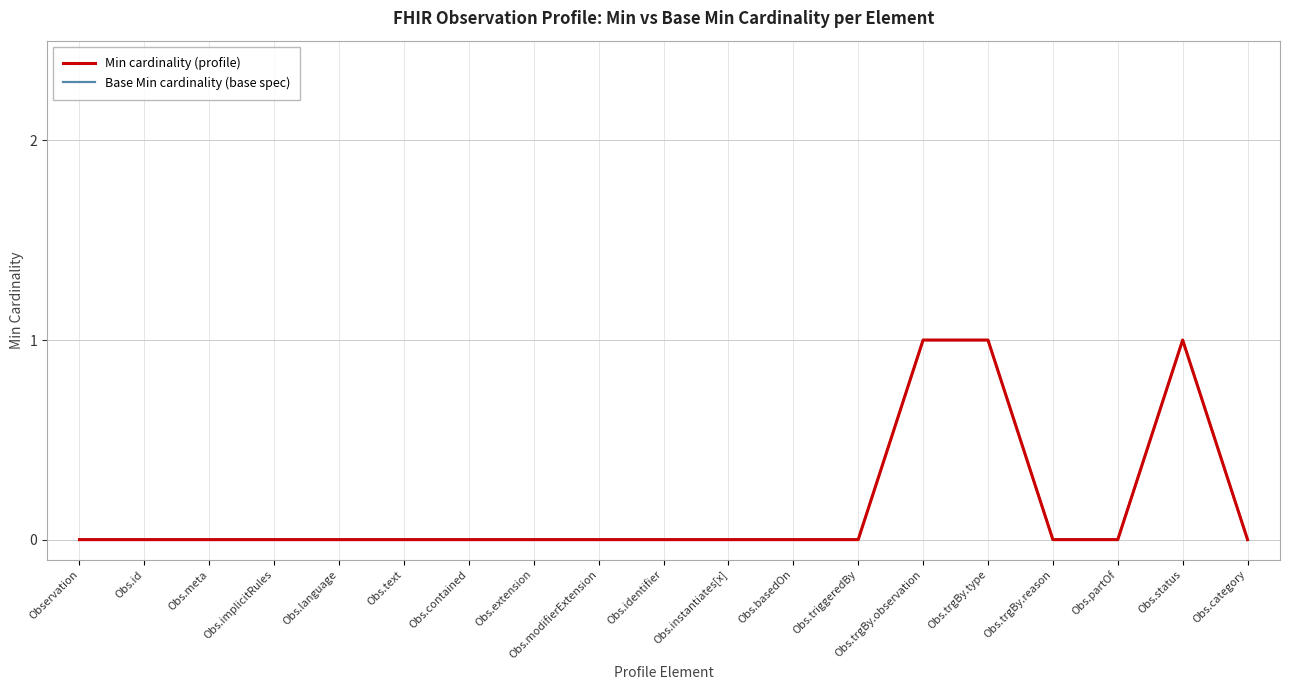

Does the chart have visible grid lines?

Yes